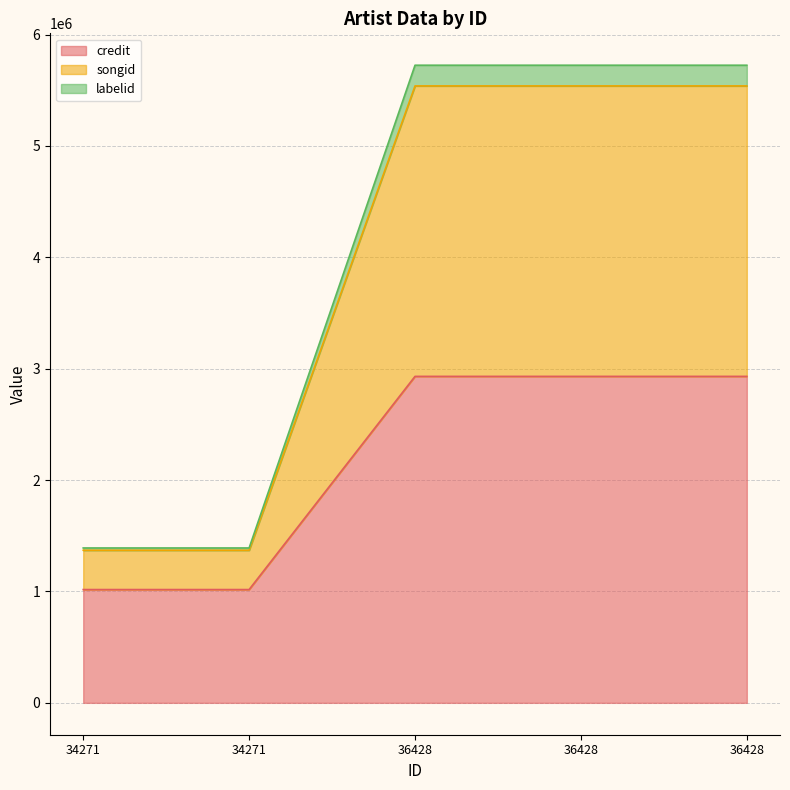

Reading right to left, transcribe all the data shown in this chart.

credit: 2930850	2930850	2930850	1016922	1016922
songid: 5538485	5538485	5538485	1369920	1369920
labelid: 5724397	5724397	5724397	1390390	1390390